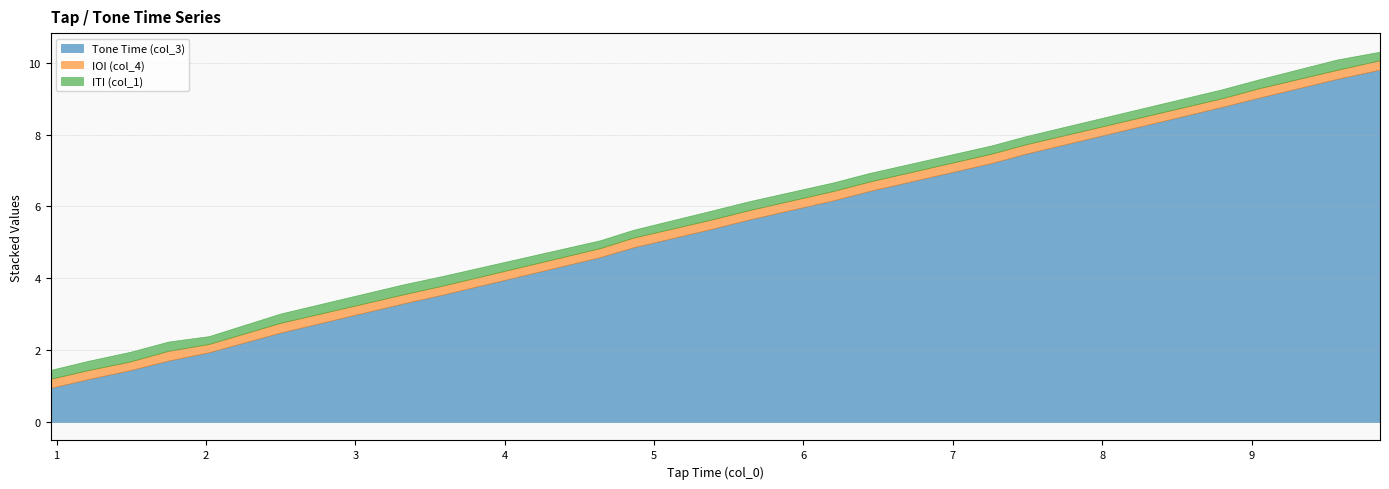

Rank the series by their maximum value, from lowest to highest.

IOI (col_4), ITI (col_1), Tone Time (col_3)